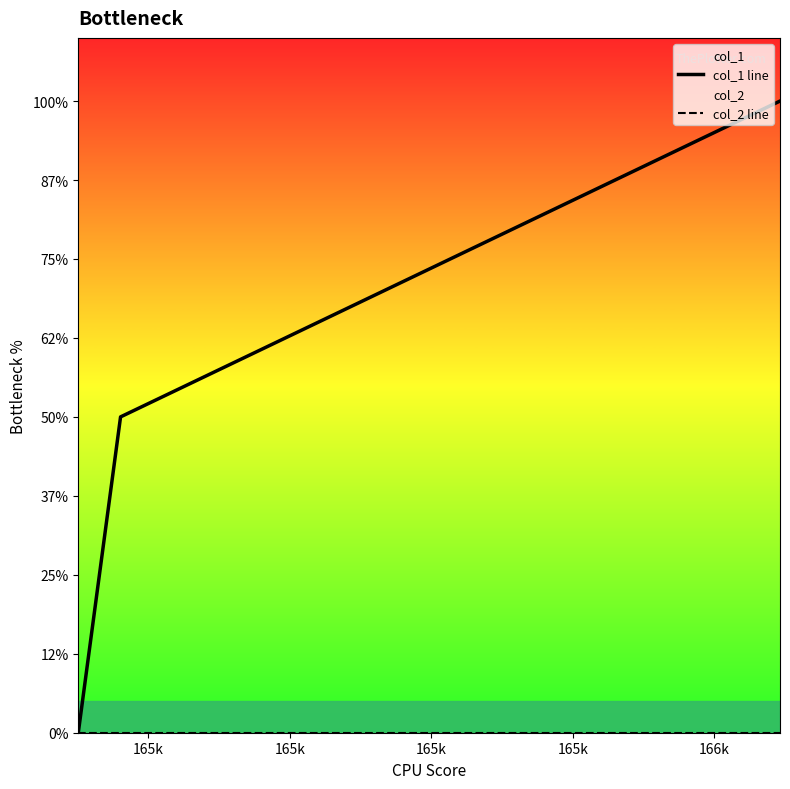

List the labels in order of col_2 line value, largest first.

165k, 165k, 165k